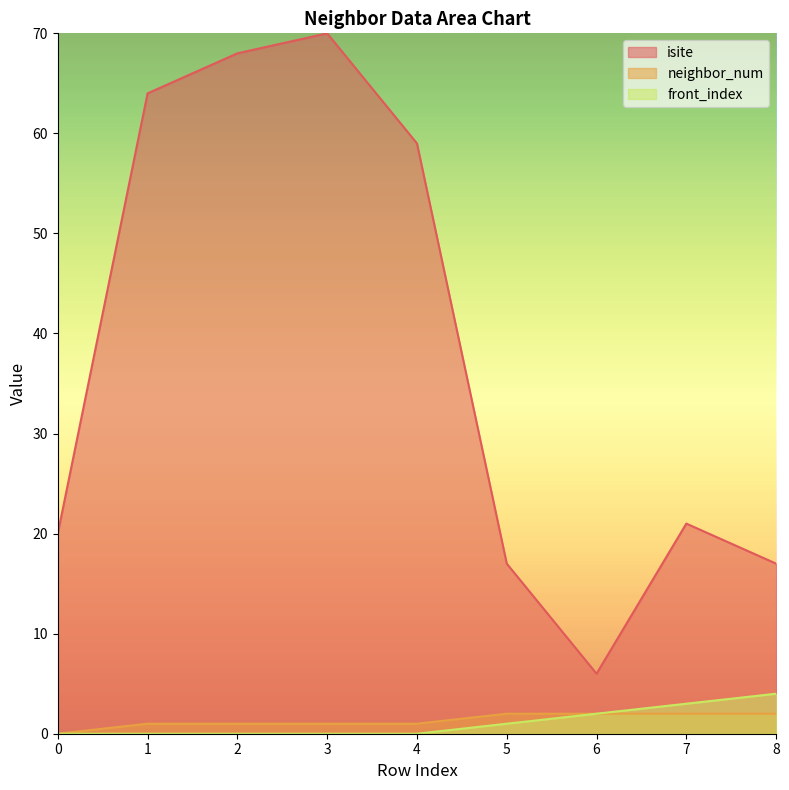

How many values in neighbor_num are above zero?

8